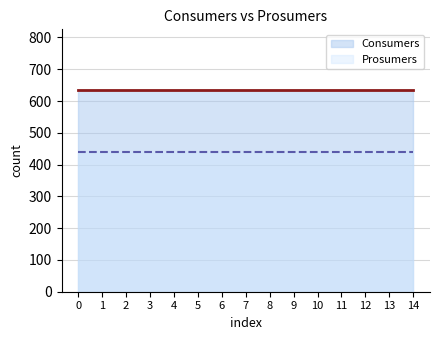

Is the value of Consumers at 2 greater than the value of Prosumers at 9?

Yes